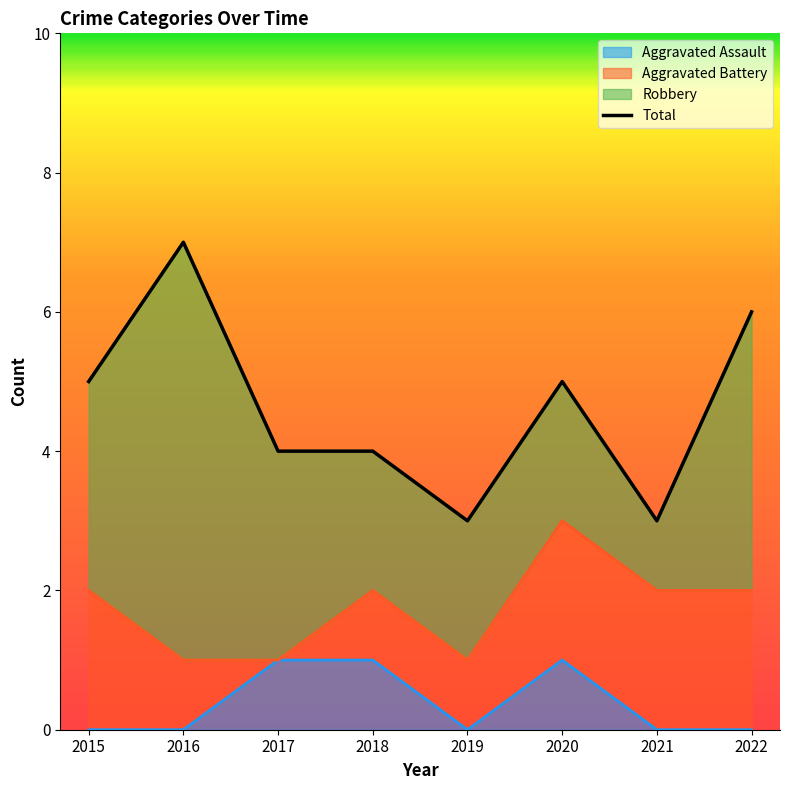

How many interior local peaks (higher than both neighbors) does the data have?

2